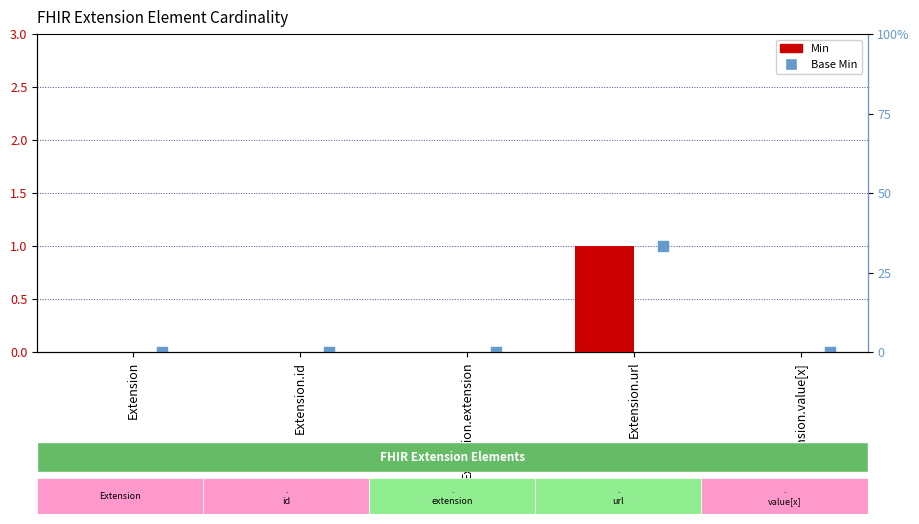

Which series has the largest Y range (max minus min)?

Min